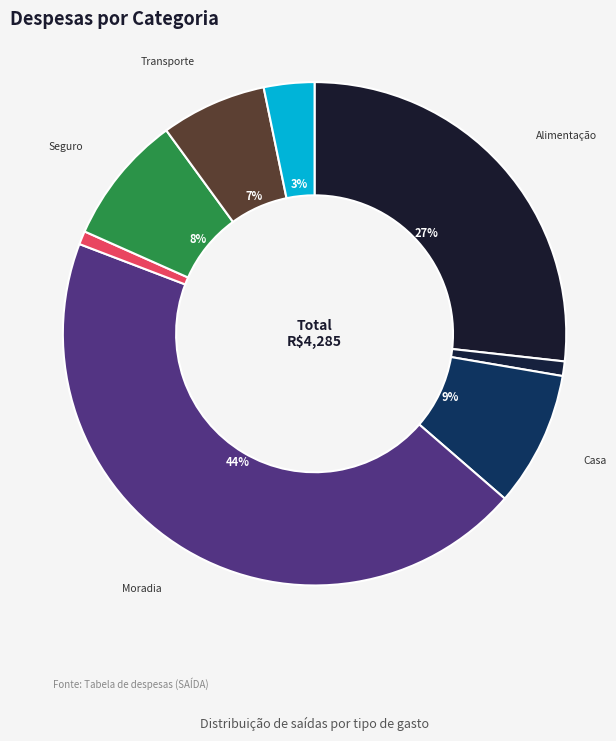

How many segments does this pie chart have?

8